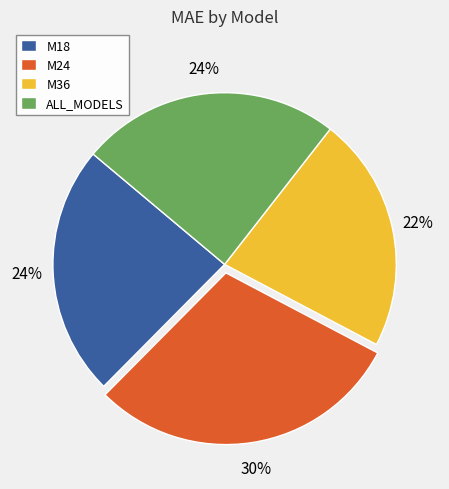

Approximately how many times larger is the value at M24 compared to ALL_MODELS?

1.2